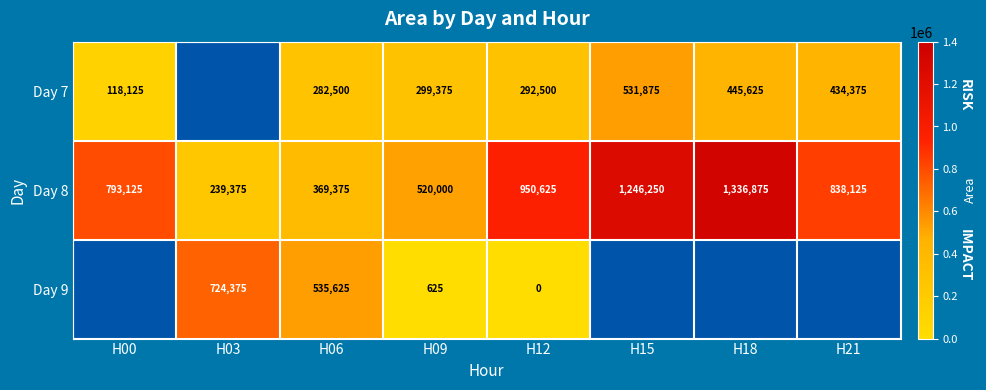

How many values in the Day 8 series are below 838125?

4